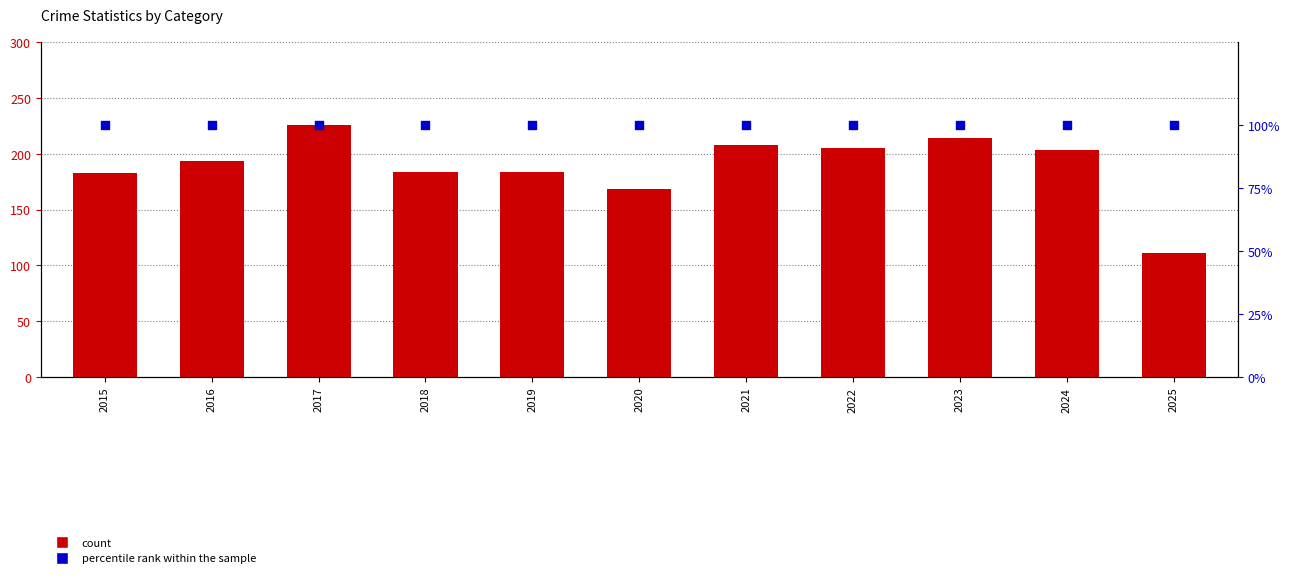

Which series has the widest spread of Y values?

Aggravated Battery